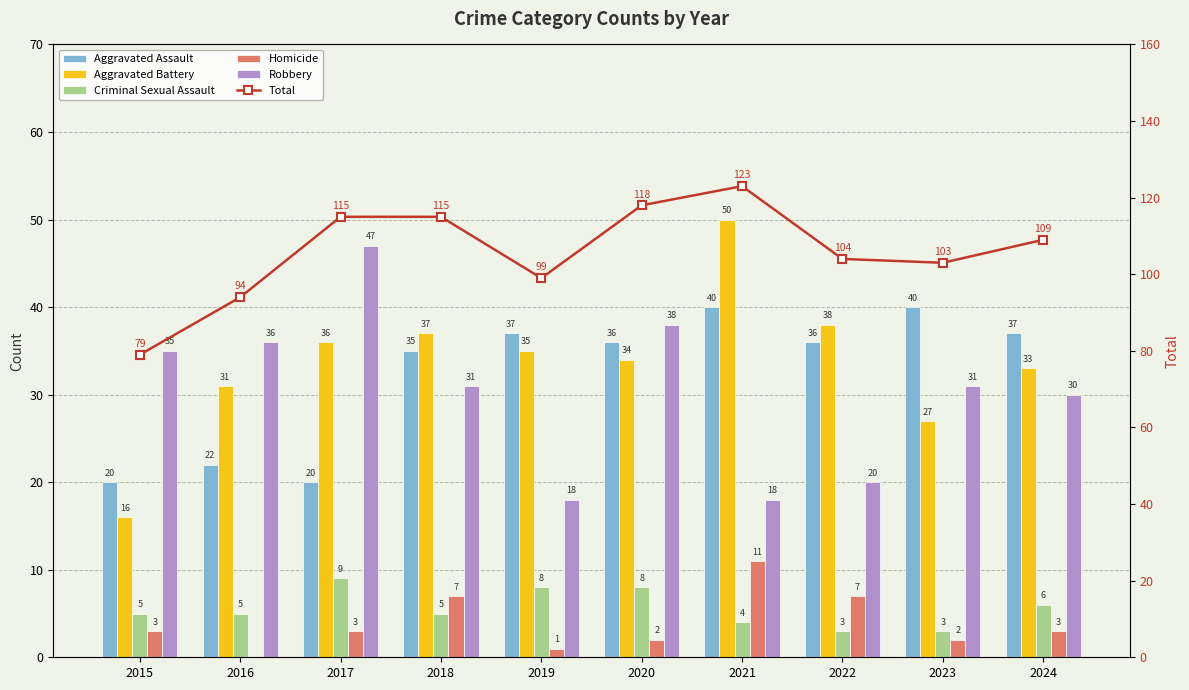

At how many categories does at least one series exceed 58?

10